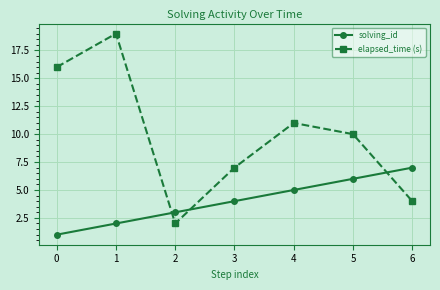

Which series has the largest total across all categories?

elapsed_time (s)